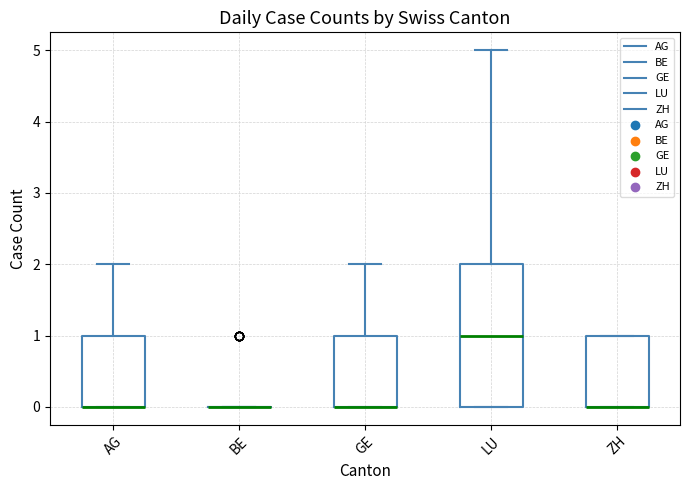

Comparing the boxes themselves (not the whiskers), which one is the tallest?

LU